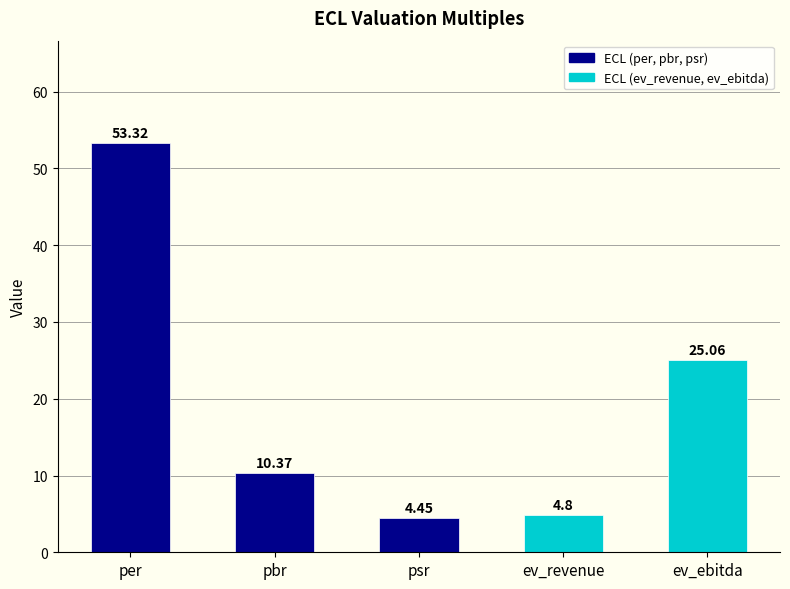

Which label corresponds to the smallest value in the chart?

psr